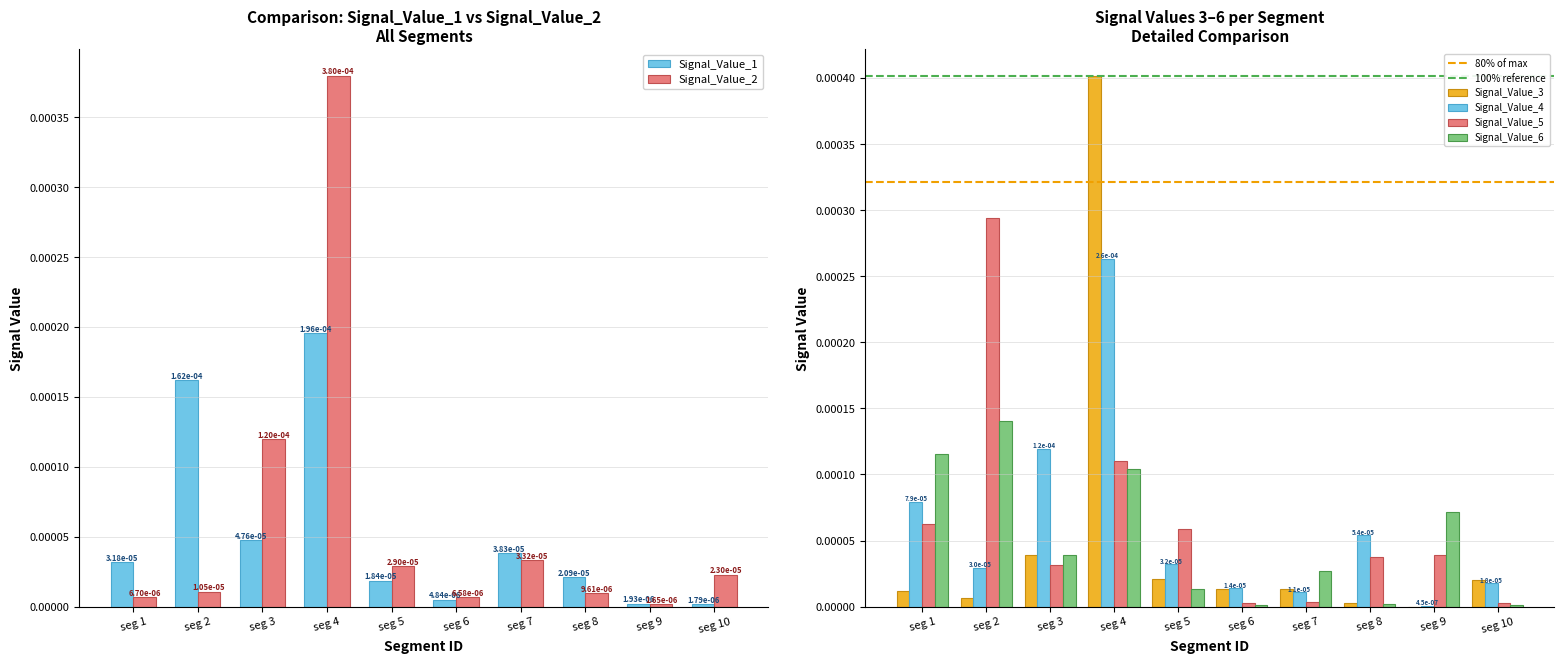

Which category has the highest value in the Signal_Value_5 series?

seg 2